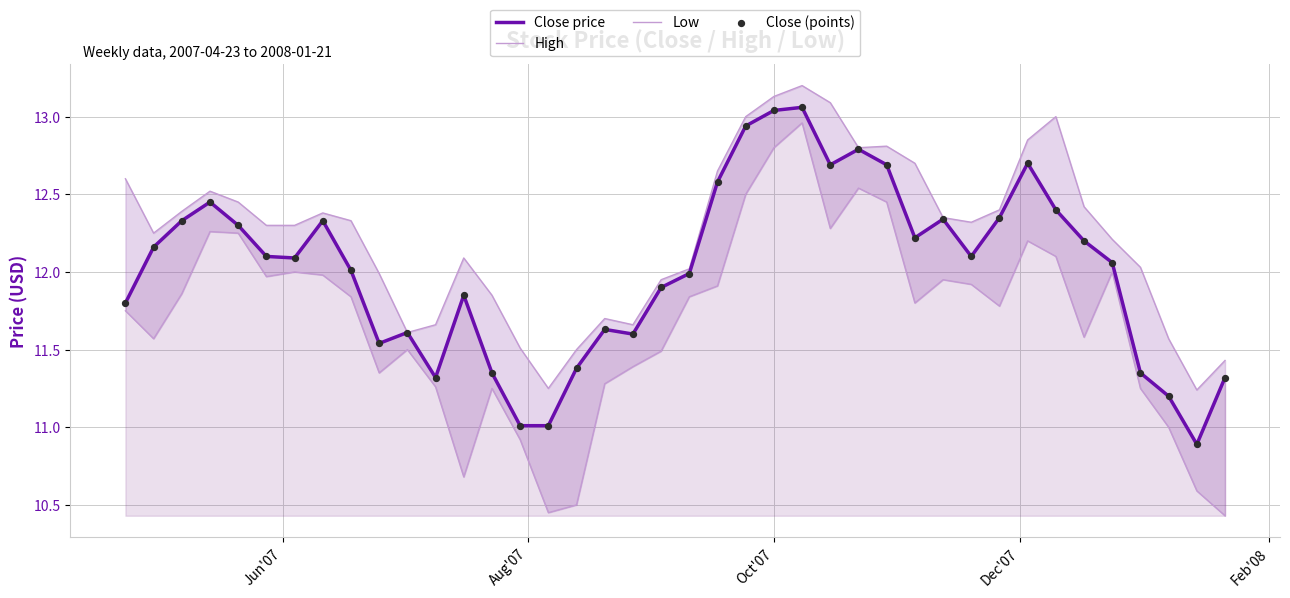

Which series has the largest Y range (max minus min)?

Low